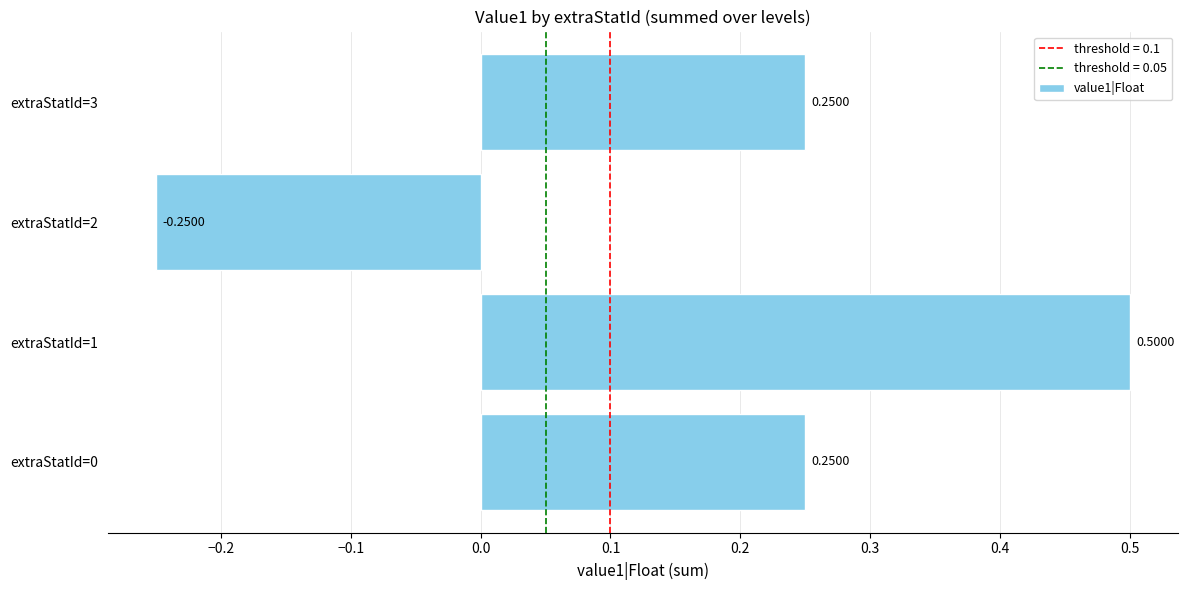

How many distinct data groups are displayed?

1